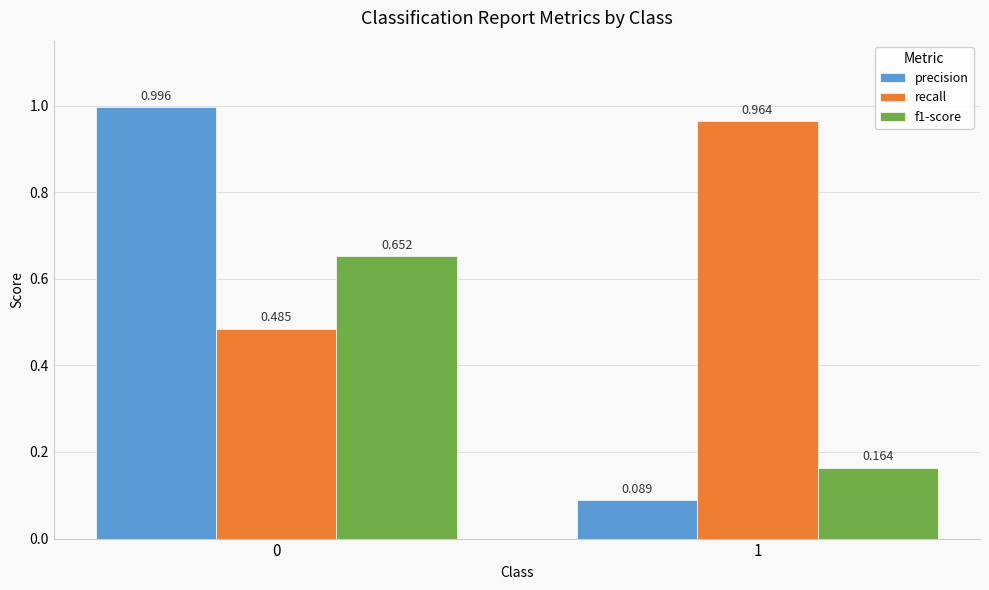

How many bars are there in each group?

3